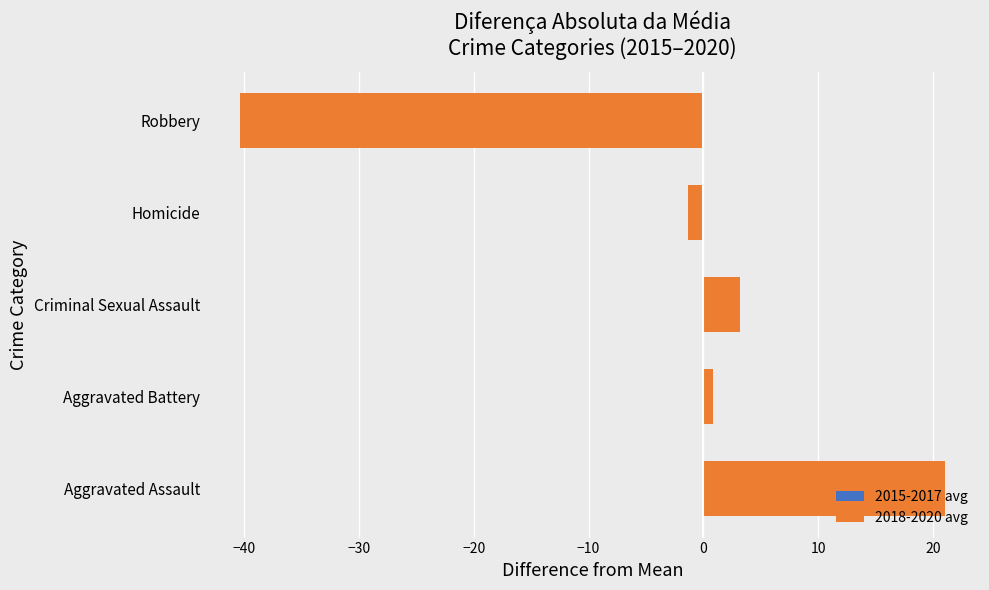

How many bars are there in each group?

2